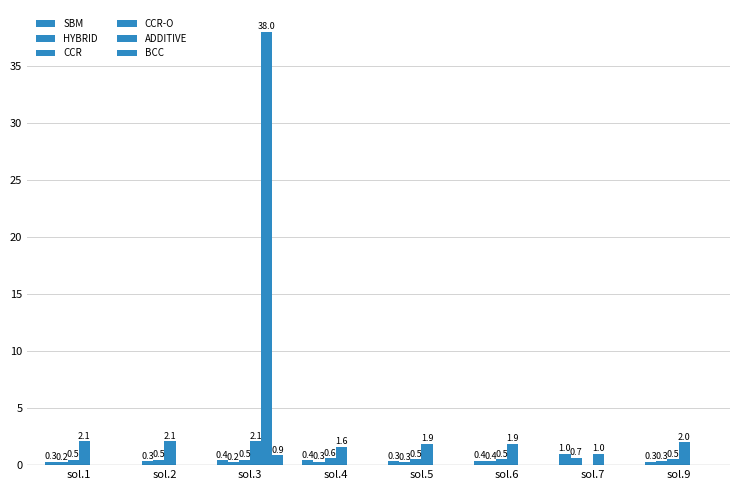

Is the value of ADDITIVE at sol.3 greater than the value of CCR at sol.3?

Yes